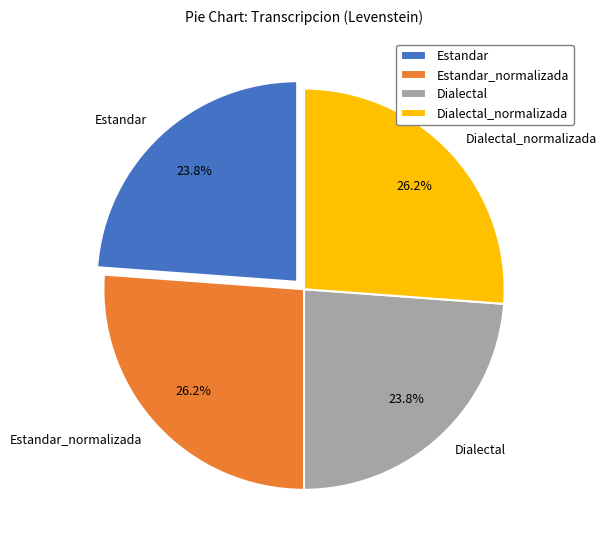

How many segments does this pie chart have?

4